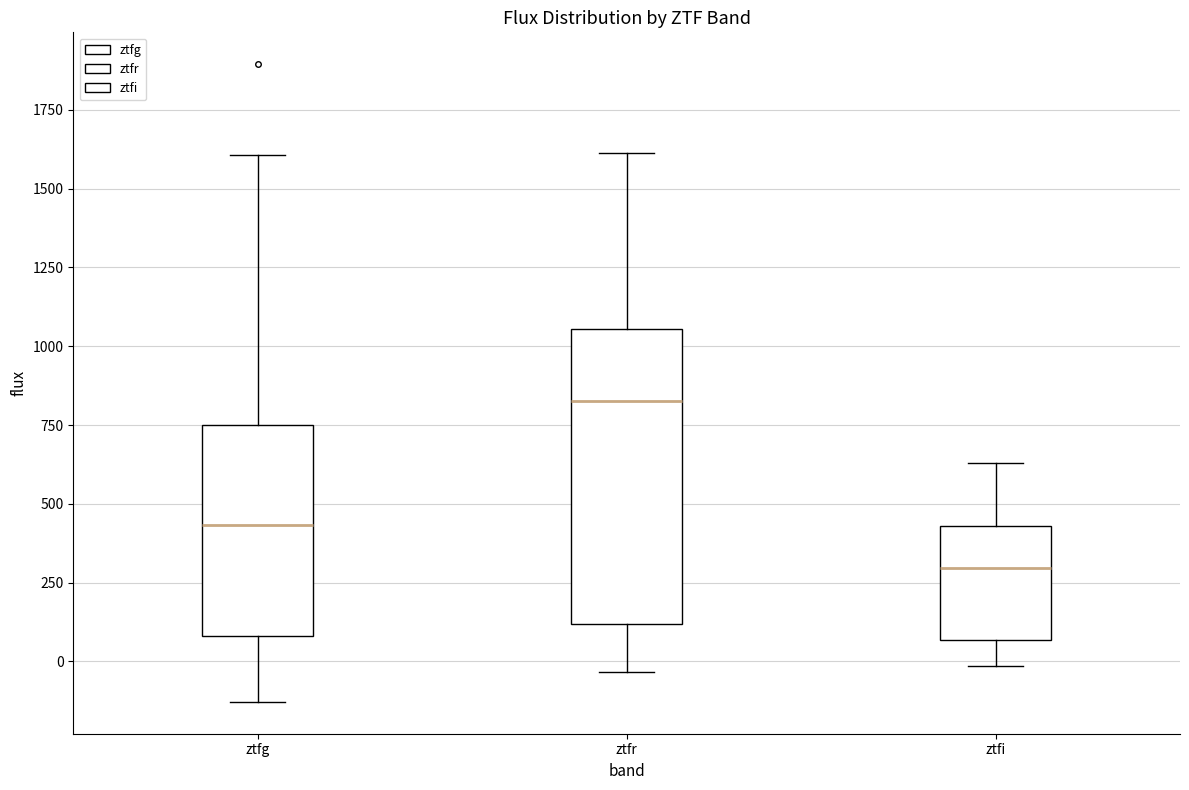

Reading left to right, read every box against the y-axis: the position of its median line, the range the box covers, and the ends of its whiskers. The values are not printed on the chart, so give them approximately, as read against the axis.

ztfg: median 450, box 100 to 750, whiskers -150 to 1600
ztfr: median 850, box 100 to 1050, whiskers -50 to 1600
ztfi: median 300, box 50 to 450, whiskers 0 to 650